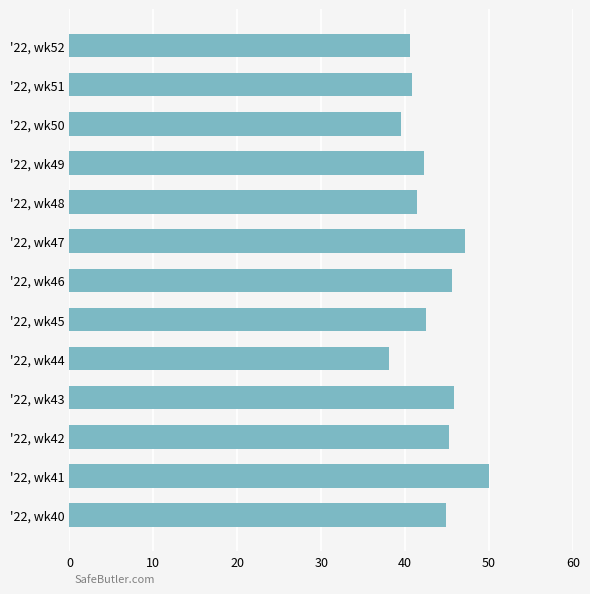

What is the sum of all values?

563.5